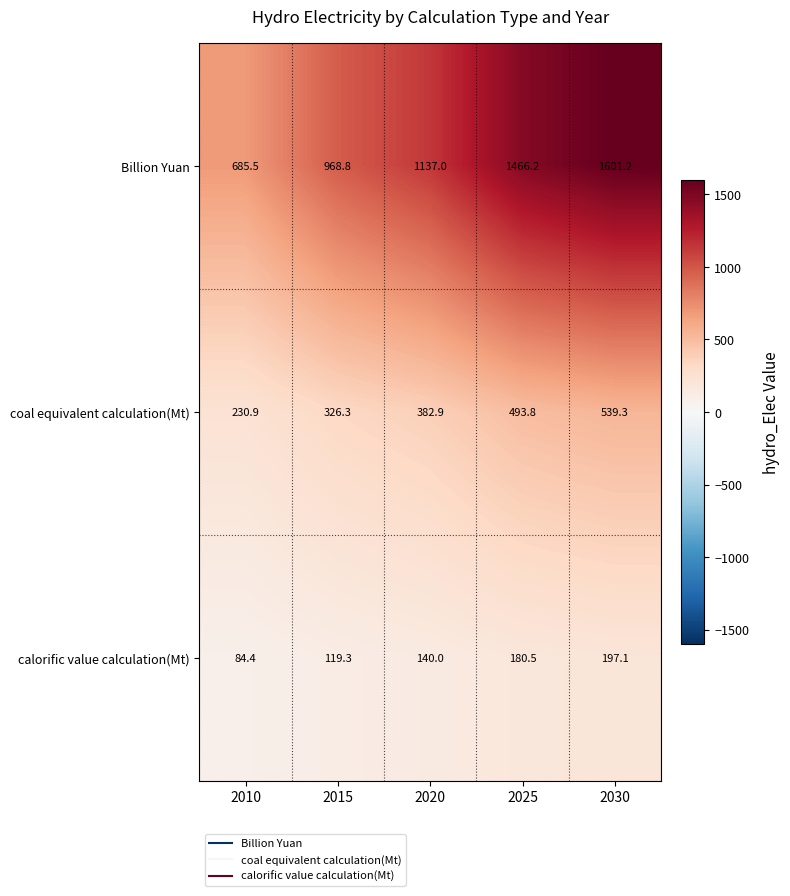

Count the number of data series in this chart.

3